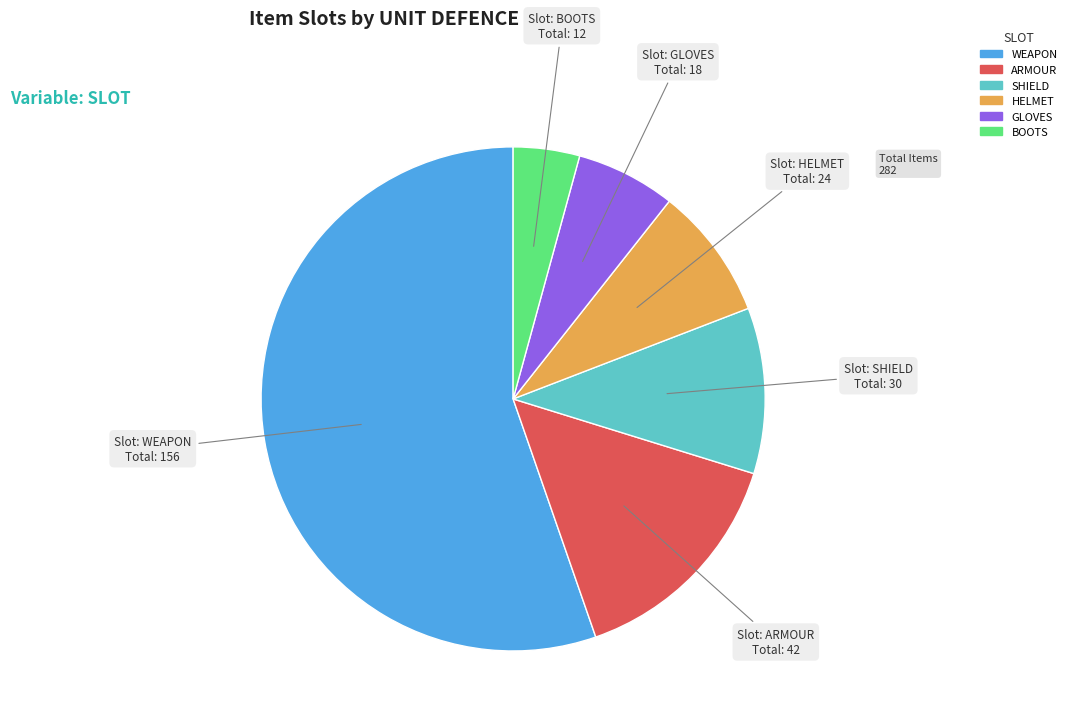

Is there a majority slice in this chart?

Yes